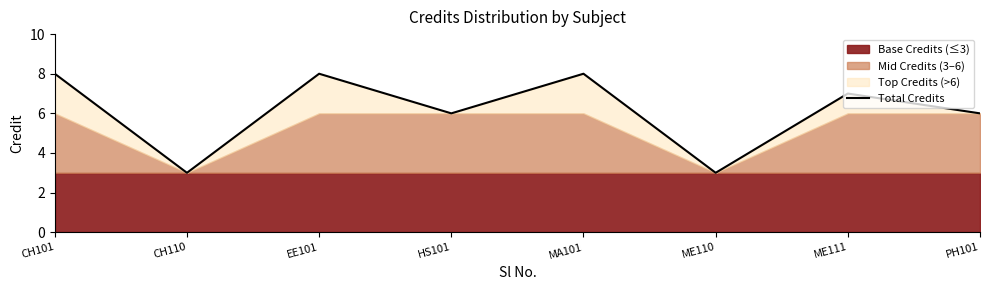

The chart shows a value of 6 at PH101. True or false?

True